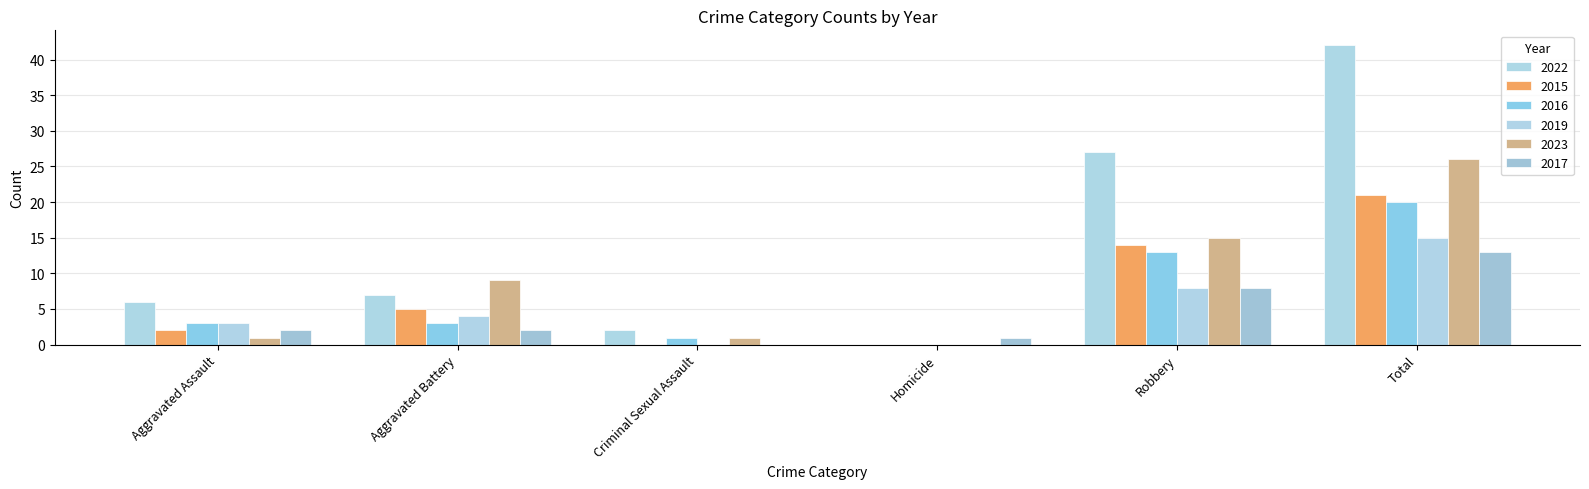

What is the greatest value displayed?

42